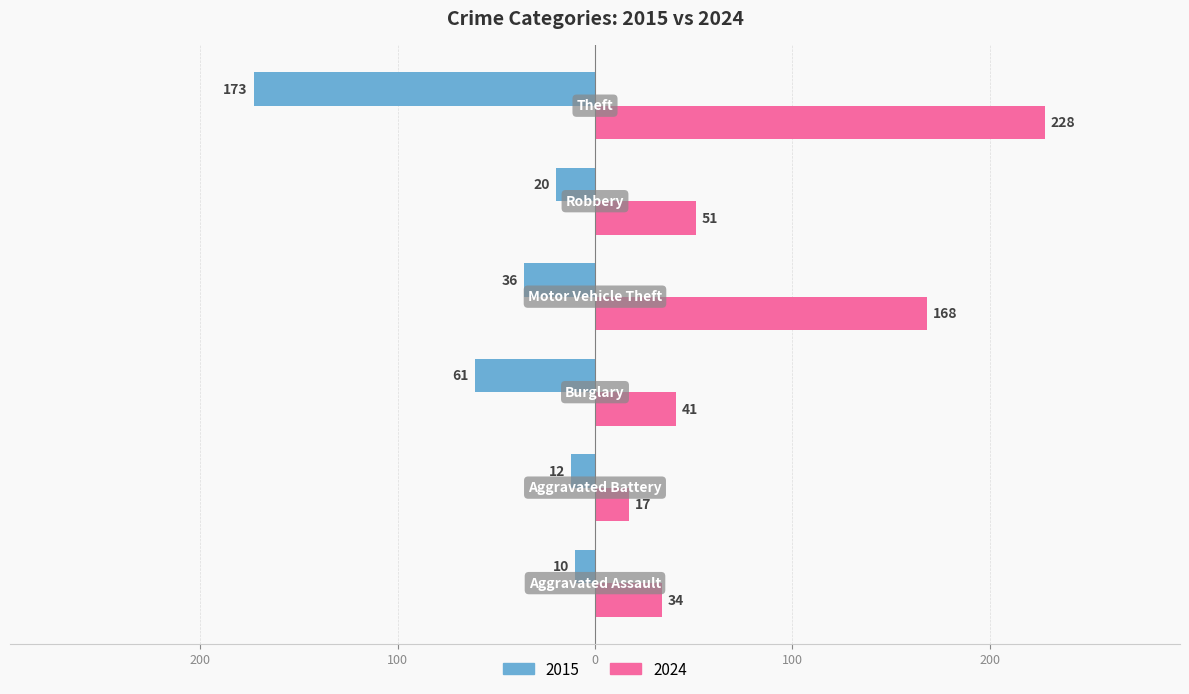

What are all the series names shown in the legend?

2015, 2024